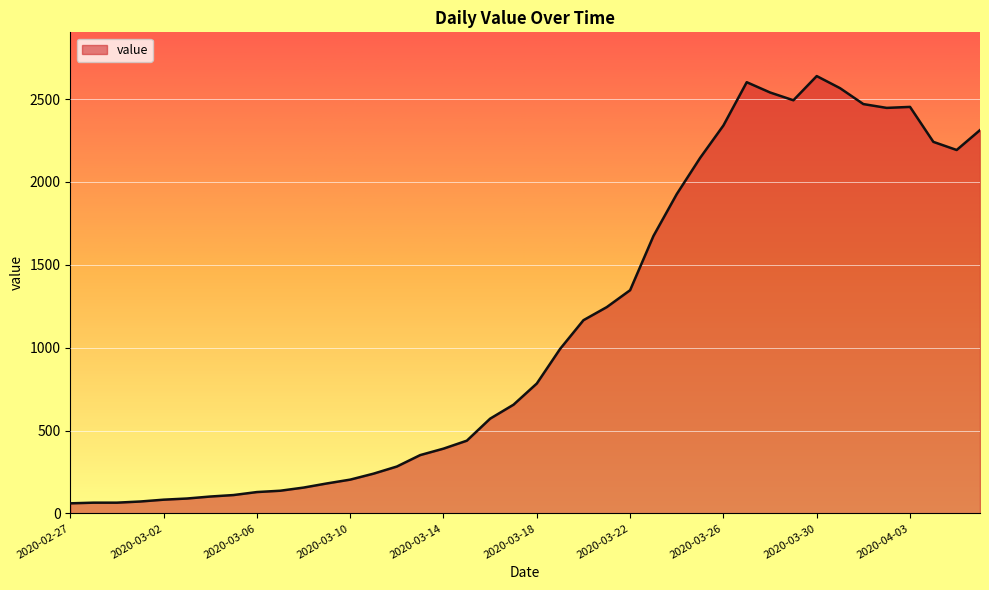

What is the greatest value displayed?

2639